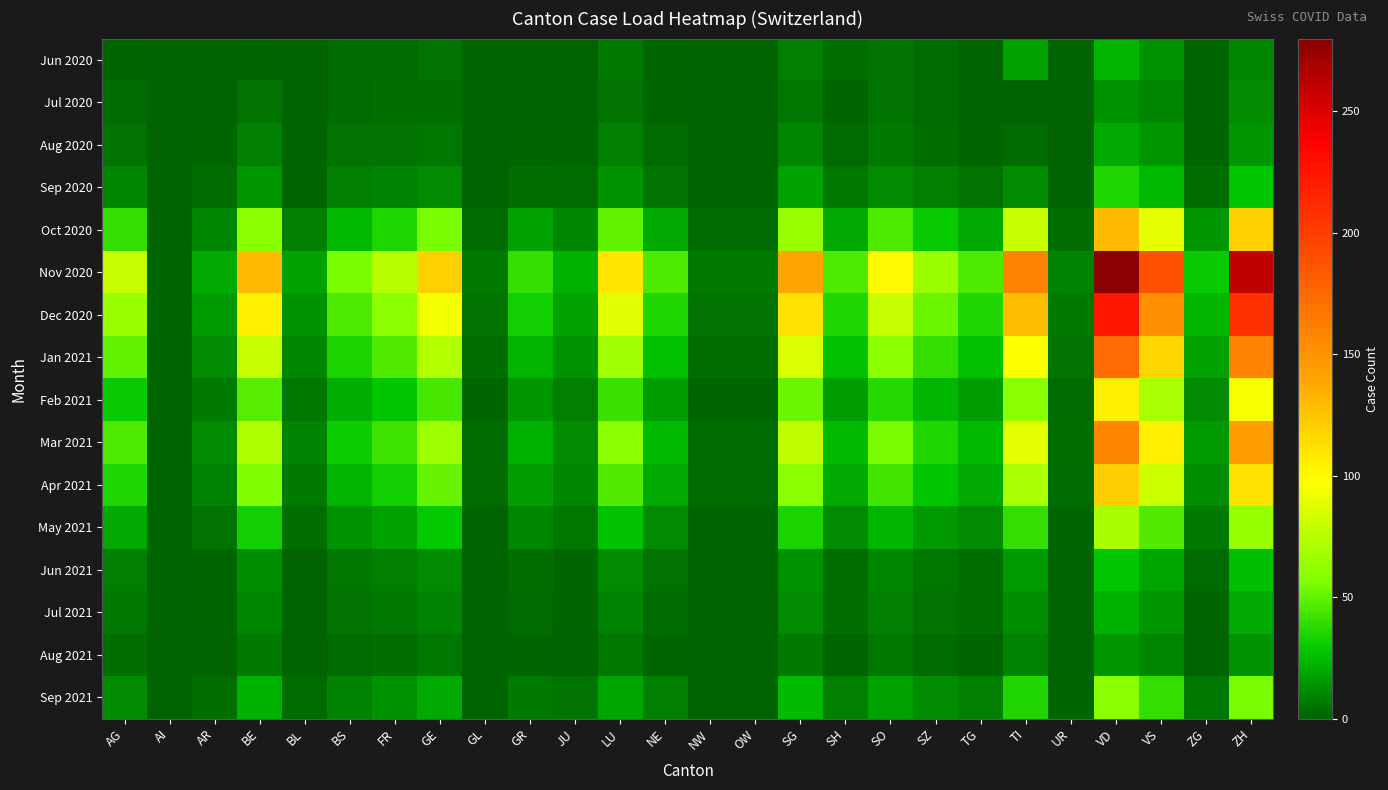

Reading left to right, transcribe all the data shown in this chart.

Jun 2020: AG=2	AI=0	AR=1	BE=2	BL=0	BS=3	FR=3	GE=5	GL=0	GR=1	JU=1	LU=7	NE=2	NW=0	OW=0	SG=8	SH=4	SO=5	SZ=3	TG=1	TI=18	UR=0	VD=24	VS=14	ZG=0	ZH=10
Jul 2020: AG=3	AI=0	AR=1	BE=5	BL=0	BS=3	FR=4	GE=4	GL=0	GR=0	JU=1	LU=5	NE=2	NW=0	OW=0	SG=6	SH=2	SO=5	SZ=3	TG=1	TI=1	UR=0	VD=14	VS=10	ZG=1	ZH=11
Aug 2020: AG=5	AI=0	AR=2	BE=8	BL=1	BS=5	FR=5	GE=6	GL=0	GR=2	JU=2	LU=8	NE=3	NW=0	OW=0	SG=10	SH=3	SO=7	SZ=4	TG=2	TI=3	UR=0	VD=20	VS=15	ZG=2	ZH=15
Sep 2020: AG=10	AI=0	AR=3	BE=15	BL=2	BS=8	FR=9	GE=12	GL=1	GR=4	JU=3	LU=14	NE=5	NW=1	OW=1	SG=18	SH=6	SO=12	SZ=8	TG=5	TI=12	UR=1	VD=35	VS=25	ZG=4	ZH=28
Oct 2020: AG=40	AI=1	AR=10	BE=60	BL=8	BS=25	FR=35	GE=55	GL=3	GR=18	JU=10	LU=50	NE=20	NW=3	OW=3	SG=65	SH=20	SO=45	SZ=30	TG=20	TI=80	UR=4	VD=130	VS=90	ZG=15	ZH=120
Nov 2020: AG=80	AI=2	AR=20	BE=130	BL=18	BS=55	FR=75	GE=120	GL=7	GR=40	JU=22	LU=110	NE=45	NW=7	OW=7	SG=140	SH=45	SO=100	SZ=65	TG=45	TI=160	UR=9	VD=280	VS=190	ZG=30	ZH=260
Dec 2020: AG=65	AI=2	AR=16	BE=105	BL=14	BS=45	FR=60	GE=95	GL=5	GR=32	JU=18	LU=88	NE=36	NW=5	OW=5	SG=112	SH=36	SO=80	SZ=52	TG=36	TI=128	UR=7	VD=225	VS=152	ZG=24	ZH=208
Jan 2021: AG=50	AI=1	AR=12	BE=80	BL=10	BS=34	FR=46	GE=73	GL=4	GR=24	JU=14	LU=67	NE=27	NW=4	OW=4	SG=86	SH=27	SO=61	SZ=40	TG=27	TI=98	UR=5	VD=173	VS=117	ZG=18	ZH=160
Feb 2021: AG=30	AI=1	AR=7	BE=48	BL=6	BS=21	FR=28	GE=44	GL=2	GR=15	JU=8	LU=41	NE=17	NW=2	OW=2	SG=52	SH=17	SO=37	SZ=24	TG=17	TI=60	UR=3	VD=105	VS=71	ZG=11	ZH=97
Mar 2021: AG=45	AI=1	AR=11	BE=72	BL=9	BS=31	FR=42	GE=66	GL=3	GR=22	JU=12	LU=61	NE=25	NW=3	OW=3	SG=78	SH=25	SO=55	SZ=36	TG=25	TI=90	UR=4	VD=157	VS=106	ZG=16	ZH=145
Apr 2021: AG=35	AI=1	AR=9	BE=56	BL=7	BS=24	FR=32	GE=51	GL=3	GR=17	JU=10	LU=47	NE=20	NW=3	OW=3	SG=60	SH=20	SO=43	SZ=28	TG=20	TI=70	UR=3	VD=121	VS=82	ZG=13	ZH=112
May 2021: AG=20	AI=0	AR=5	BE=32	BL=4	BS=14	FR=18	GE=29	GL=1	GR=10	JU=6	LU=27	NE=11	NW=1	OW=1	SG=34	SH=11	SO=24	SZ=16	TG=11	TI=40	UR=2	VD=69	VS=47	ZG=7	ZH=64
Jun 2021: AG=8	AI=0	AR=2	BE=13	BL=1	BS=6	FR=8	GE=12	GL=0	GR=4	JU=2	LU=11	NE=5	NW=0	OW=0	SG=14	SH=4	SO=10	SZ=6	TG=4	TI=16	UR=1	VD=28	VS=19	ZG=3	ZH=26
Jul 2021: AG=6	AI=0	AR=2	BE=10	BL=1	BS=5	FR=6	GE=9	GL=0	GR=3	JU=2	LU=9	NE=3	NW=0	OW=0	SG=11	SH=4	SO=8	SZ=5	TG=4	TI=13	UR=1	VD=22	VS=15	ZG=2	ZH=20
Aug 2021: AG=4	AI=0	AR=1	BE=7	BL=0	BS=3	FR=4	GE=6	GL=0	GR=2	JU=1	LU=6	NE=2	NW=0	OW=0	SG=7	SH=2	SO=6	SZ=3	TG=2	TI=9	UR=0	VD=15	VS=10	ZG=1	ZH=14
Sep 2021: AG=12	AI=0	AR=4	BE=22	BL=3	BS=9	FR=14	GE=20	GL=1	GR=7	JU=5	LU=19	NE=8	NW=1	OW=1	SG=25	SH=8	SO=18	SZ=12	TG=8	TI=35	UR=2	VD=60	VS=40	ZG=6	ZH=55